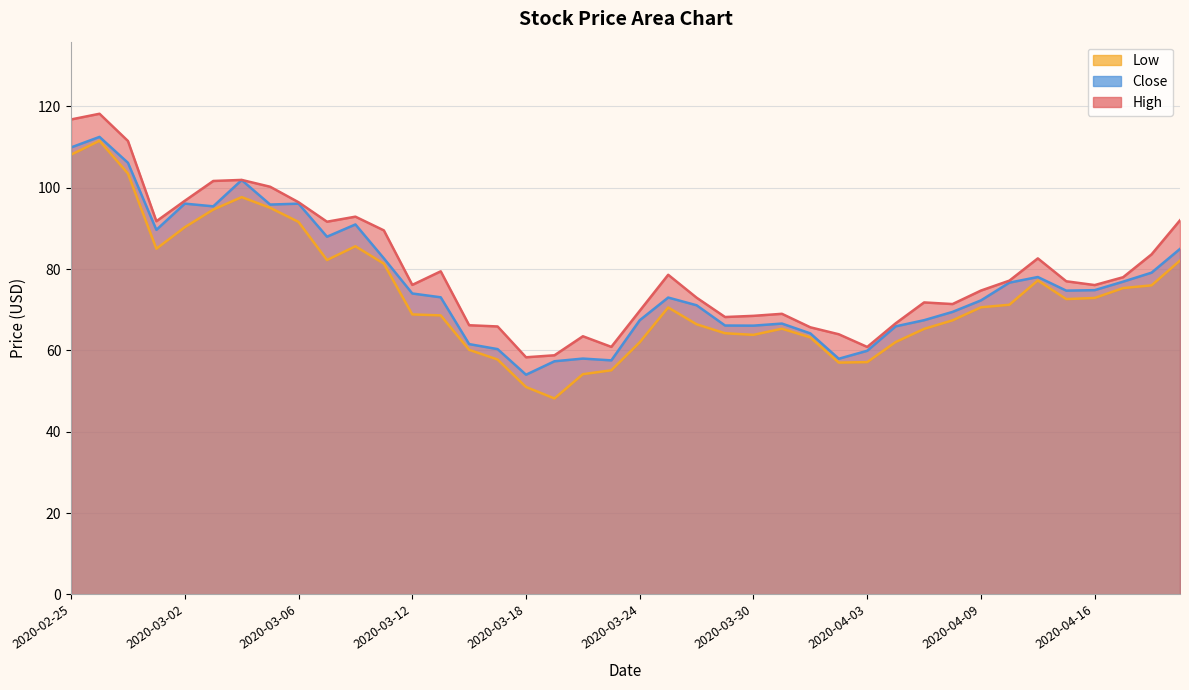

How many series are shown in this chart?

3